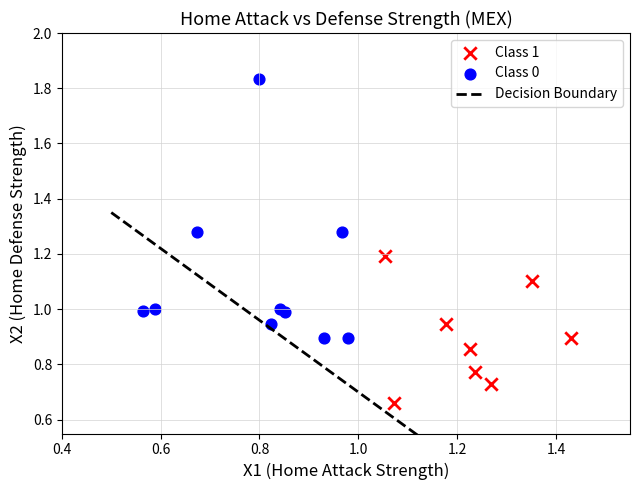

Which series contains the highest Y value?

Class 0